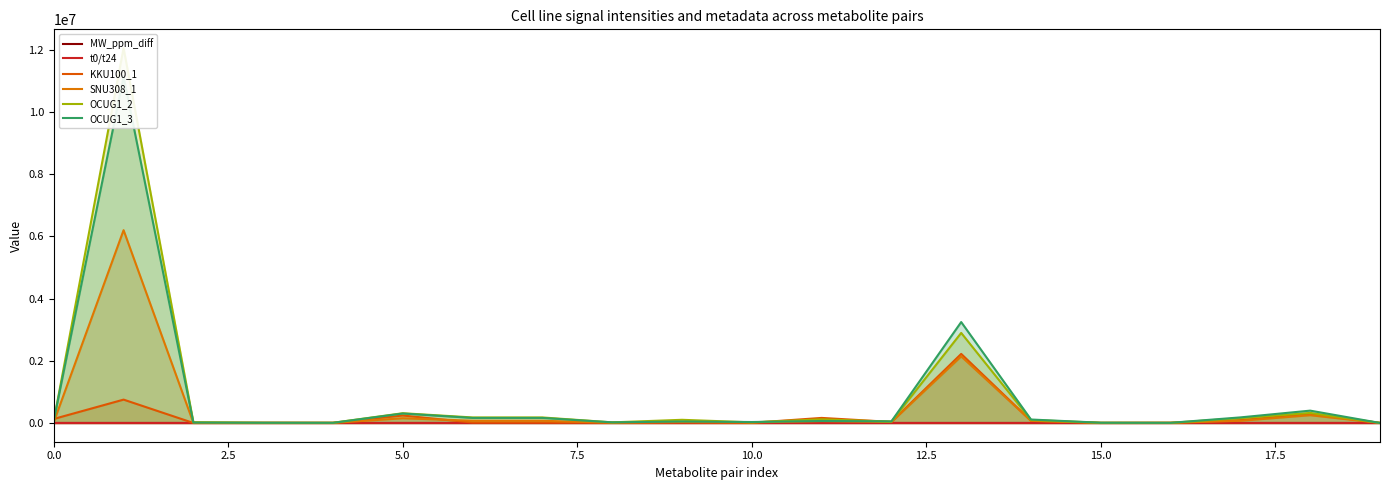

How many times do OCUG1_3 and OCUG1_2 cross each other?

9